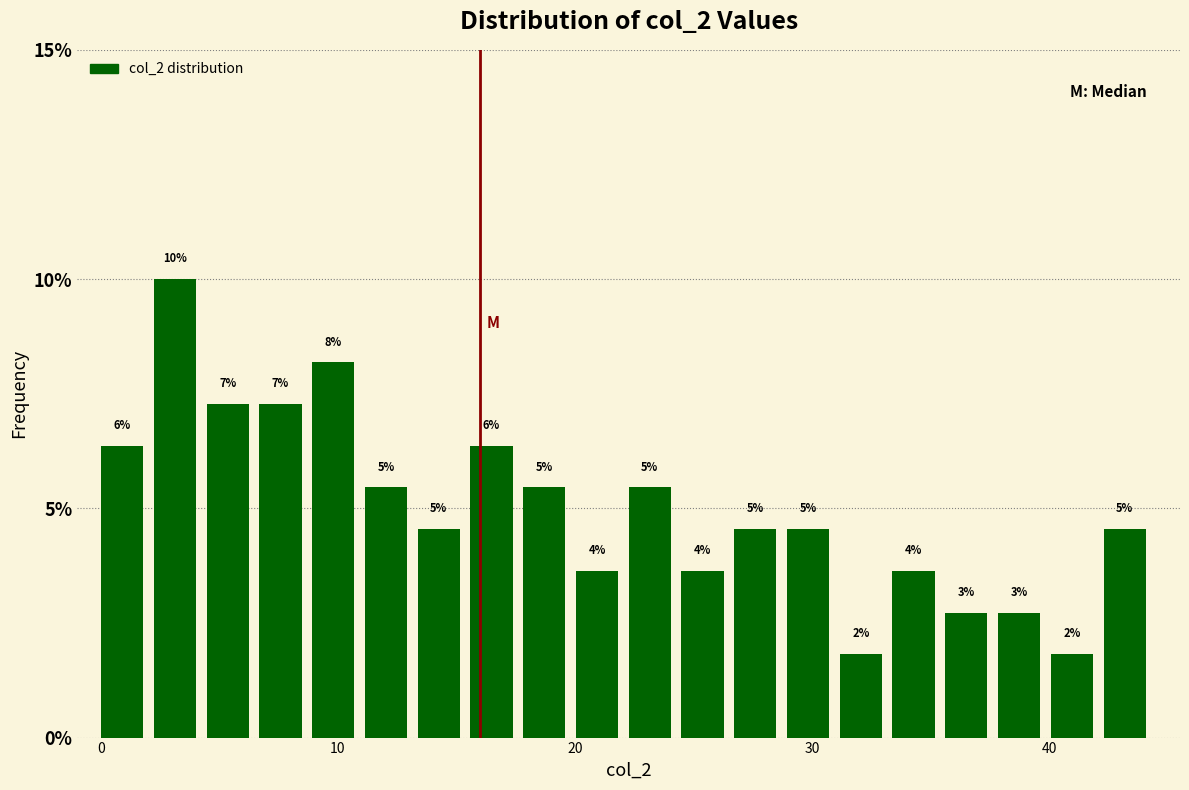

Around what value on the x-axis is the tallest bar? Give the approximate position of its centre, as read against the axis.

3